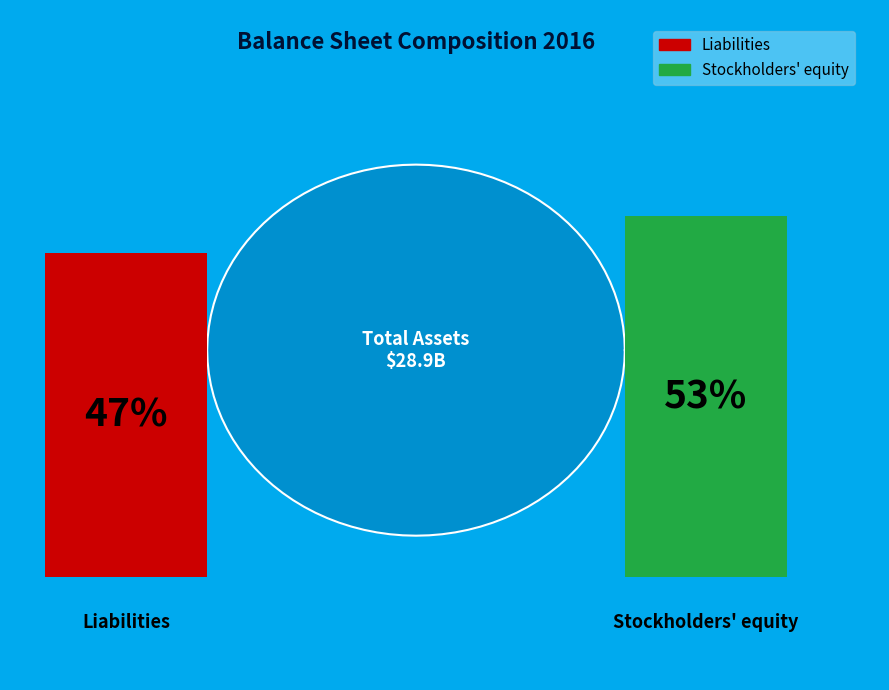

Approximately how many times larger is the value at Stockholders' equity compared to Liabilities?

1.1